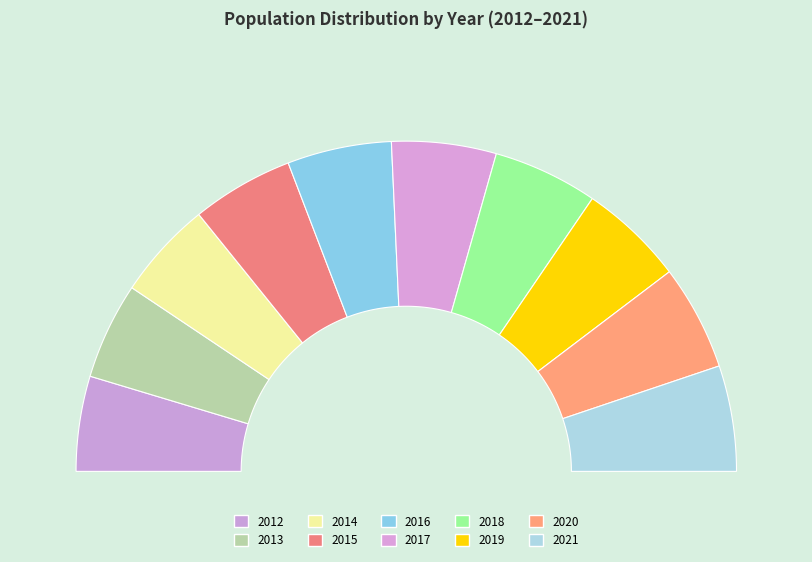

Count the number of slices in the pie.

10